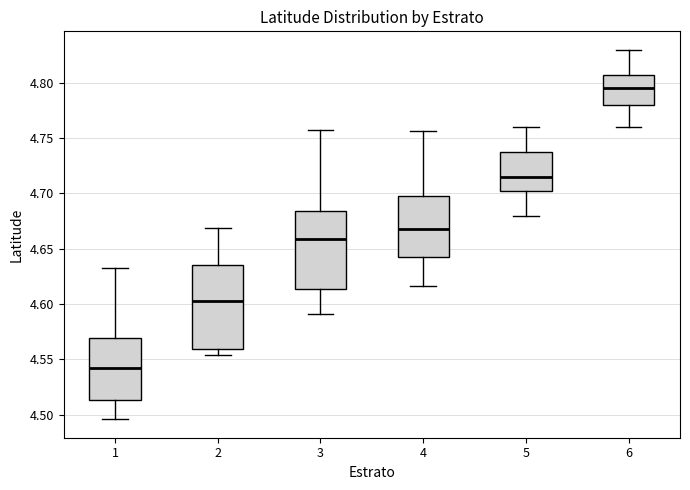

Which box has the lowest median line?

1